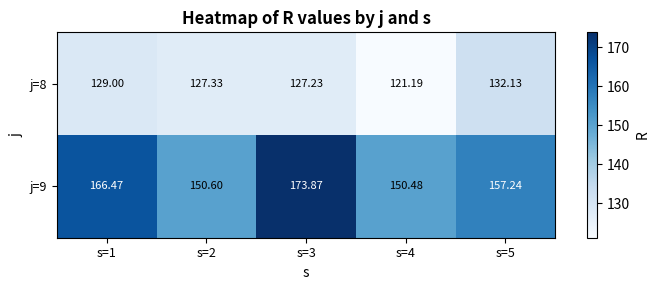

Is the value of j=9 at s=3 greater than the value of j=8 at s=1?

Yes